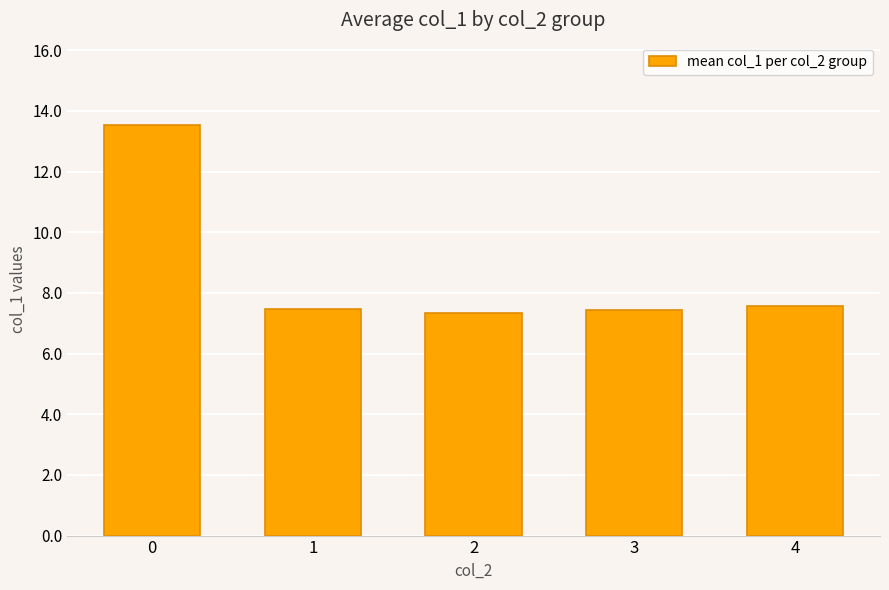

Approximately how many times larger is the value at 1 compared to 2?

1.0